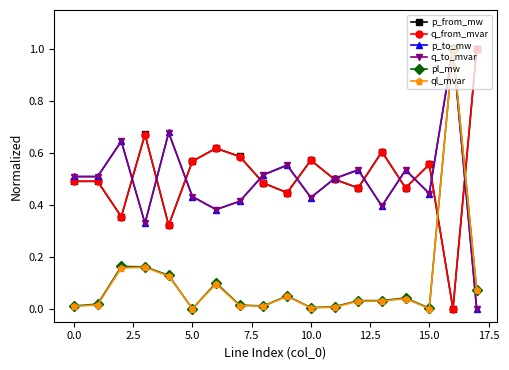

What is the difference between the maximum and minimum values in the q_to_mvar series?

1.0